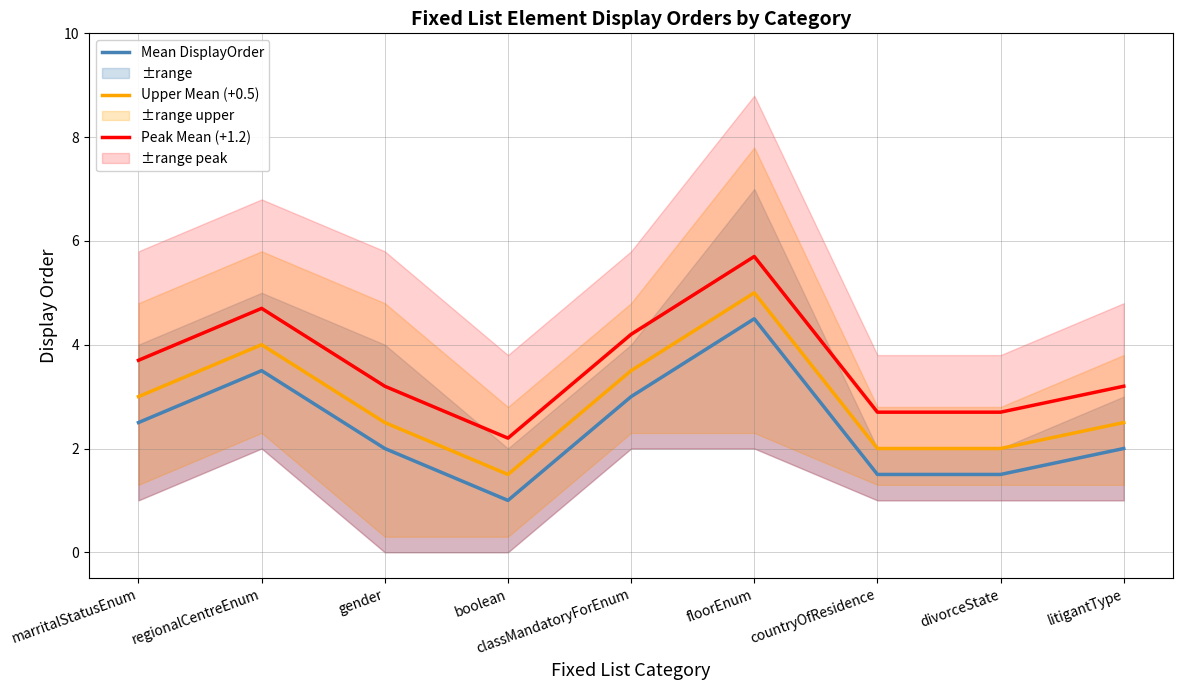

Which series has the largest total across all categories?

Peak Mean (+1.2)